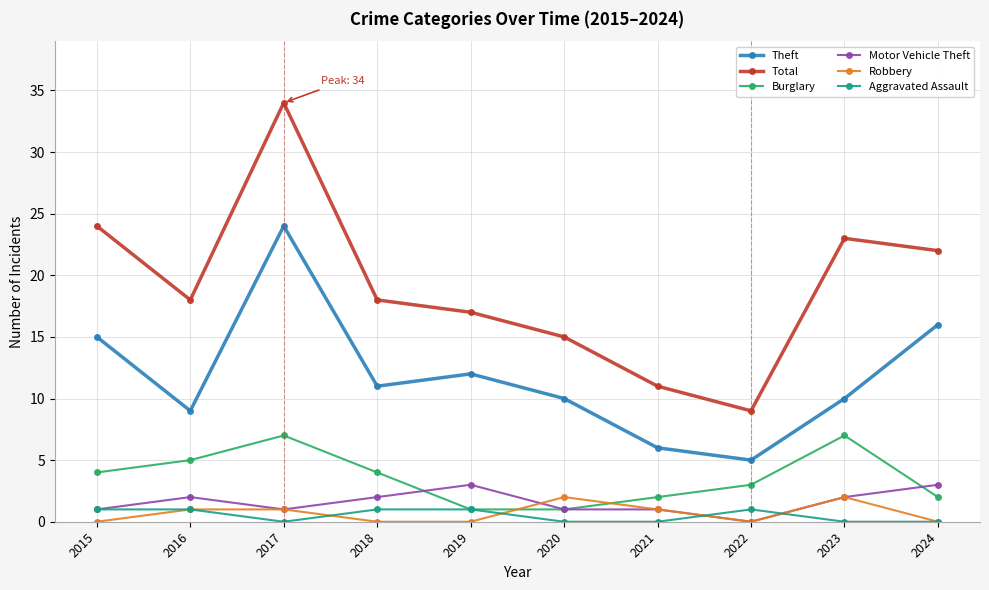

True or false: Aggravated Assault and Total intersect in this chart.

False